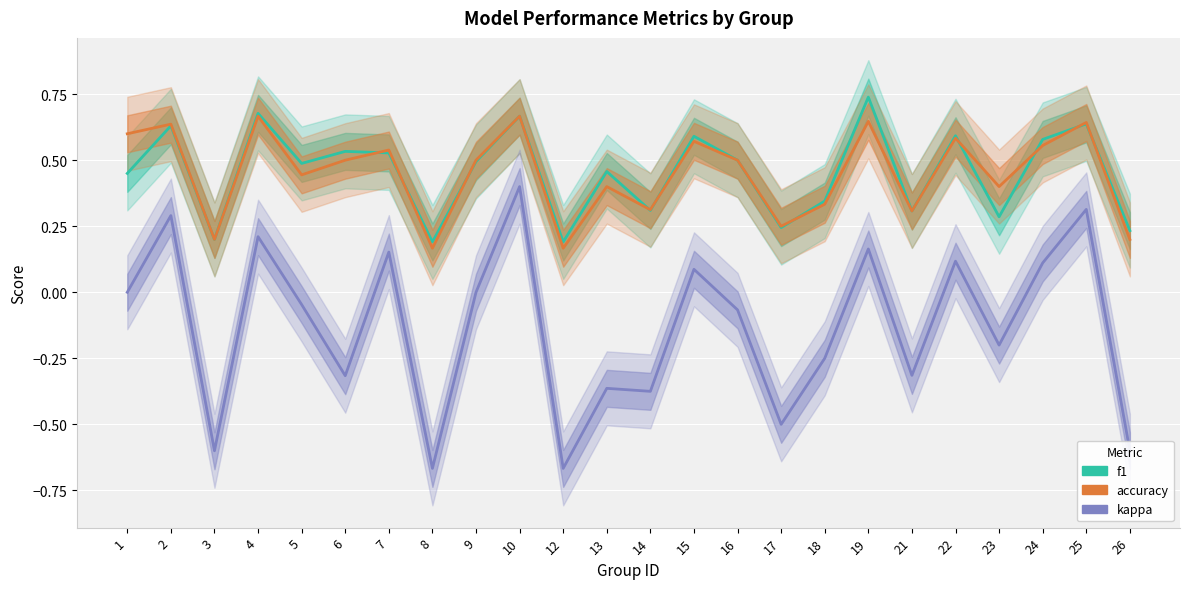

List the labels in order of f1 value, largest first.

19, 4, 10, 25, 2, 22, 15, 24, 6, 7, 16, 9, 5, 13, 1, 18, 14, 21, 23, 17, 26, 3, 8, 12